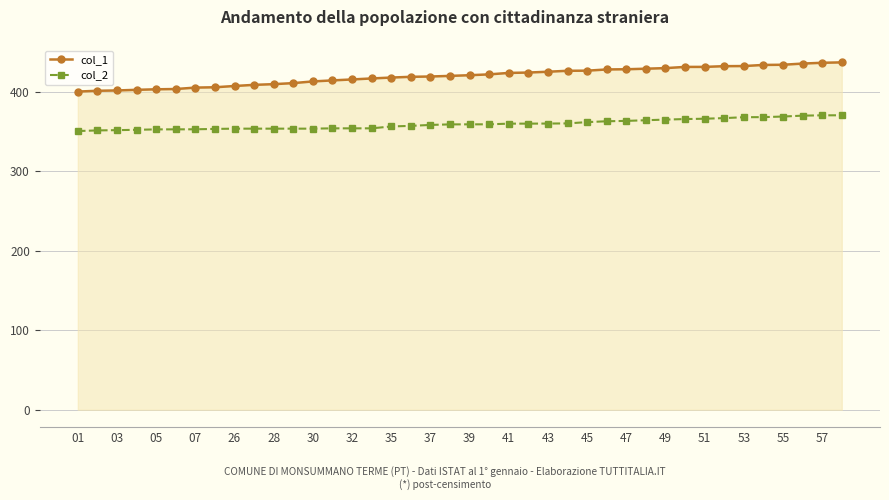

What are all the series names shown in the legend?

col_1, col_2